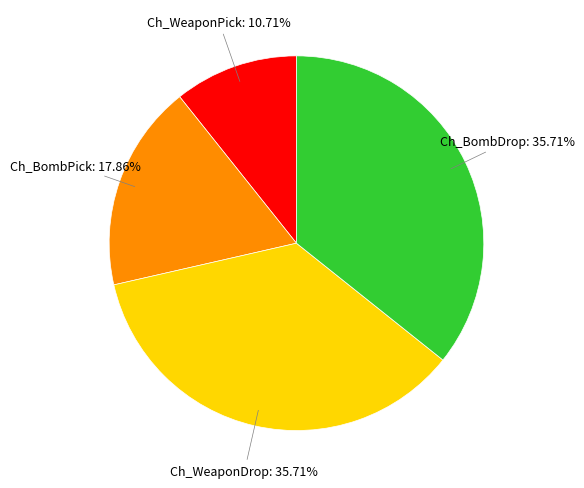

How many slices are in this pie chart?

4